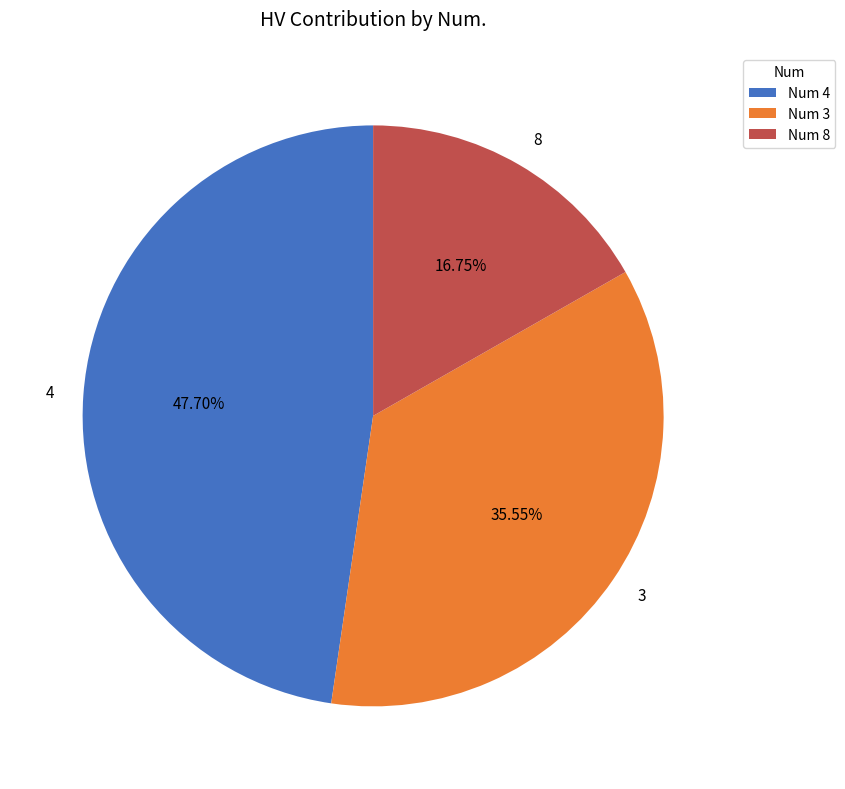

To the nearest percent, what portion does 8 represent?

17%